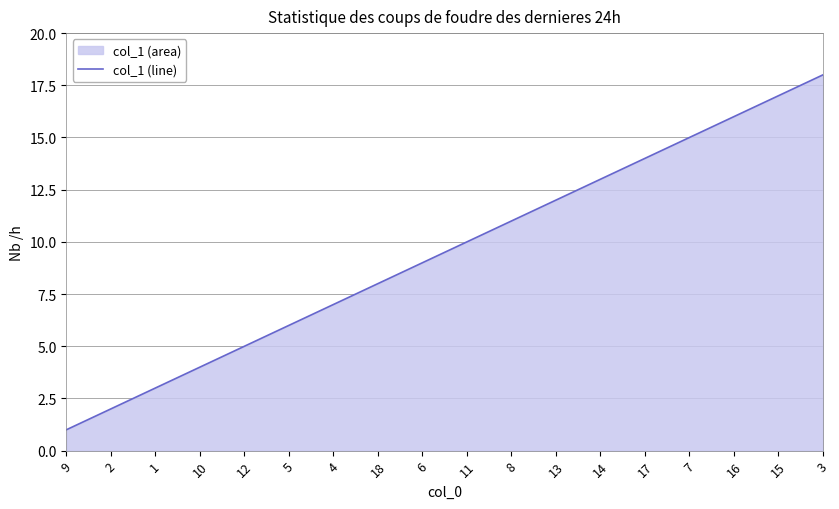

What is the sum of all values?

171